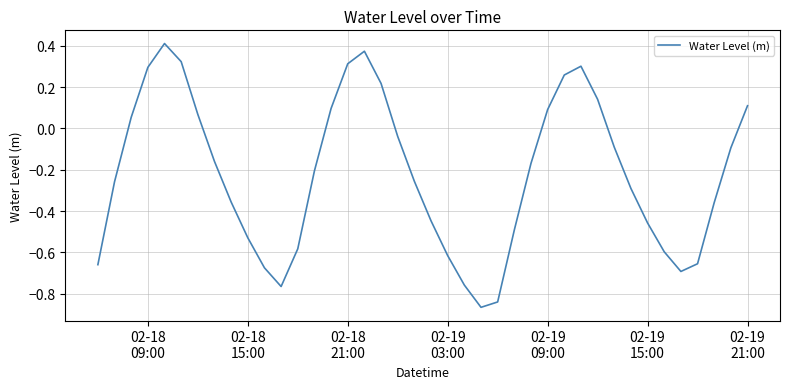

How many points are lower than both their immediate neighbors (excluding endpoints)?

3